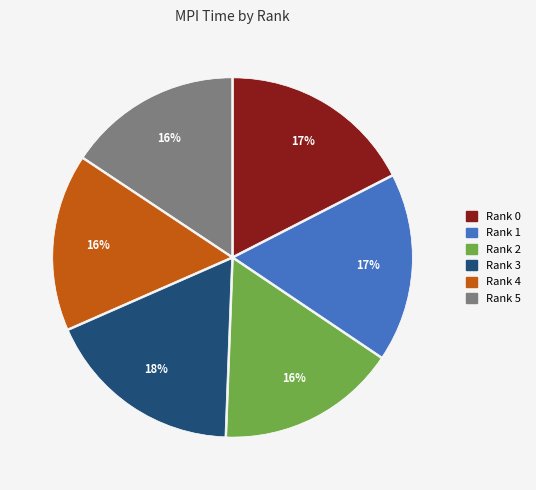

Is there any slice that represents more than half of the pie?

No